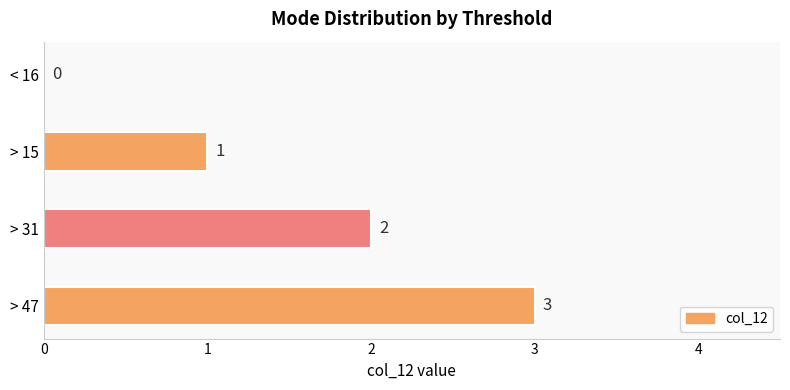

How many values are between 1 and 3?

3